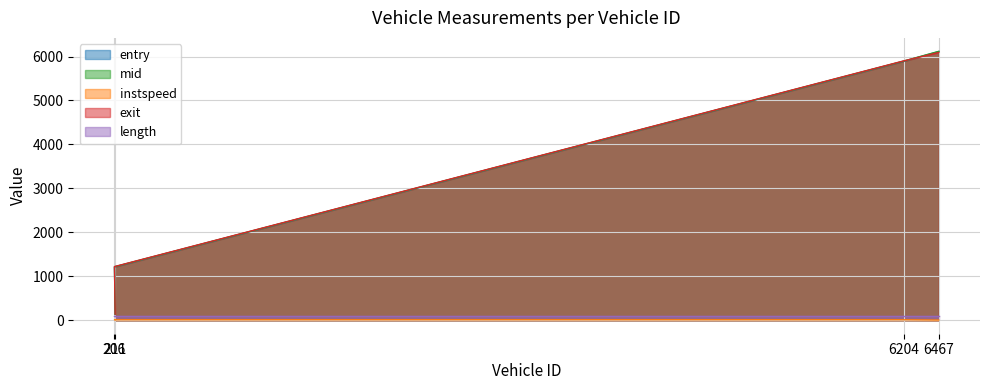

How many values in the entry series are below 5894?

2